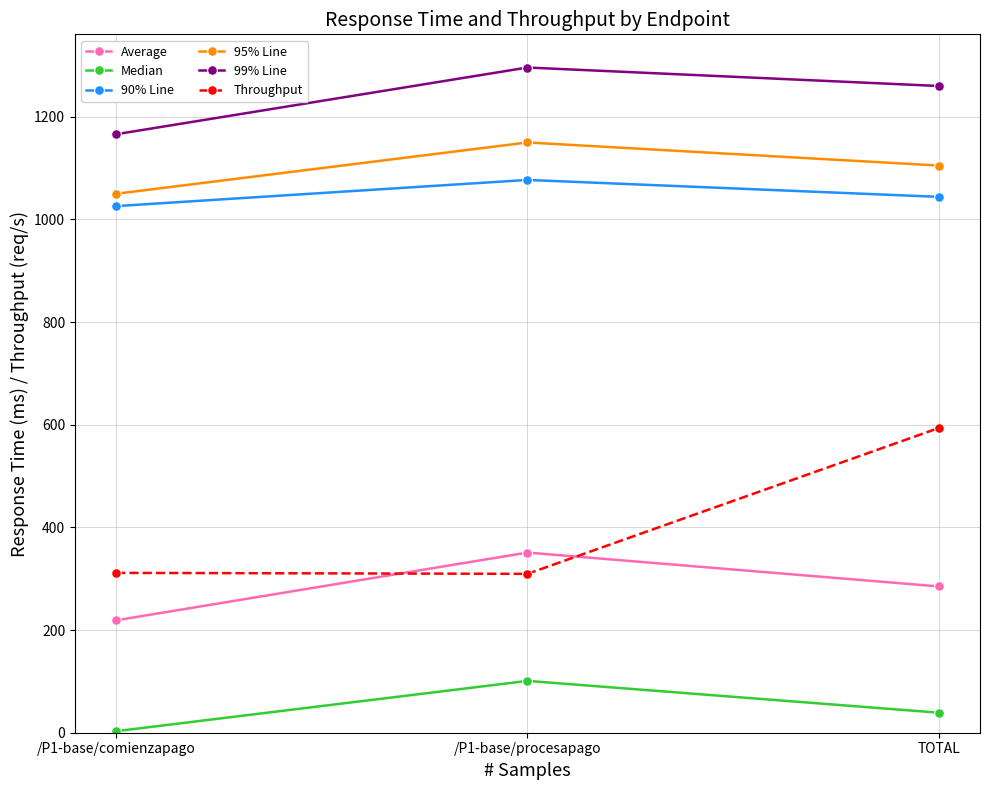

Which series changed the most between /P1-base/comienzapago and TOTAL?

Throughput